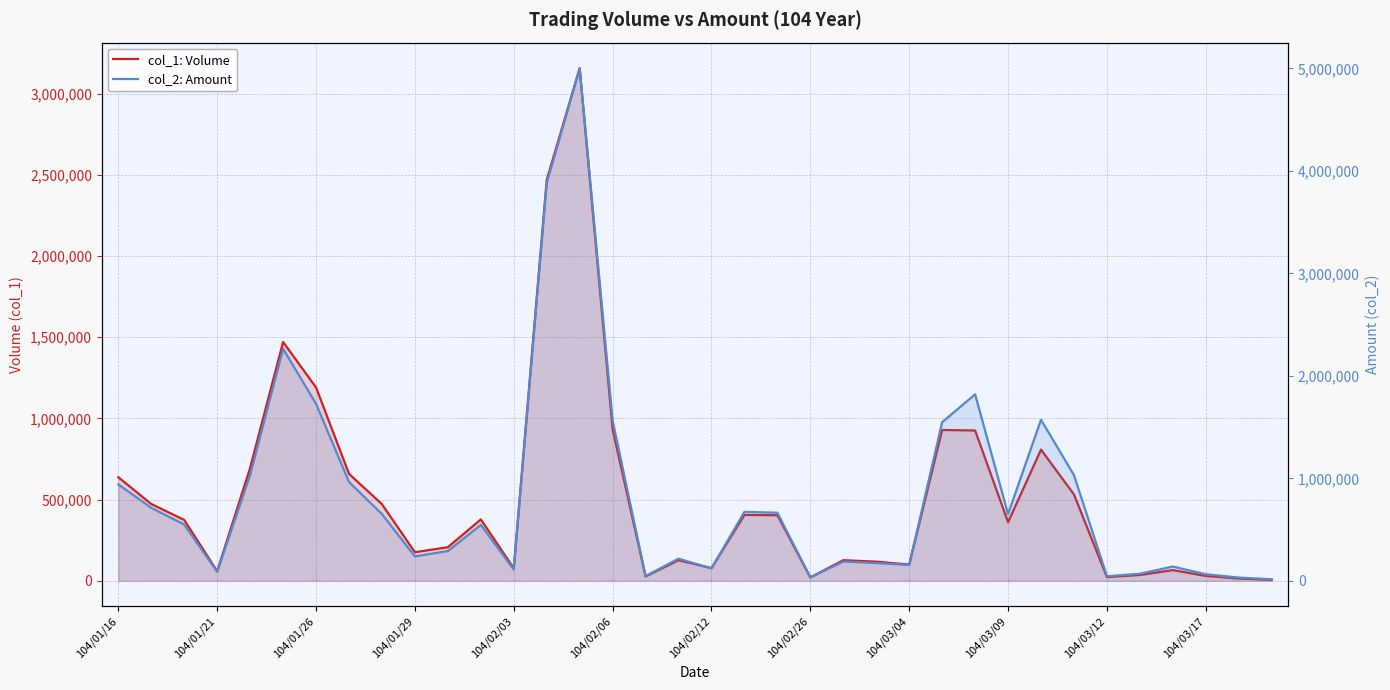

What is the value of the col_1: Volume point at the 35th from the left?

14000